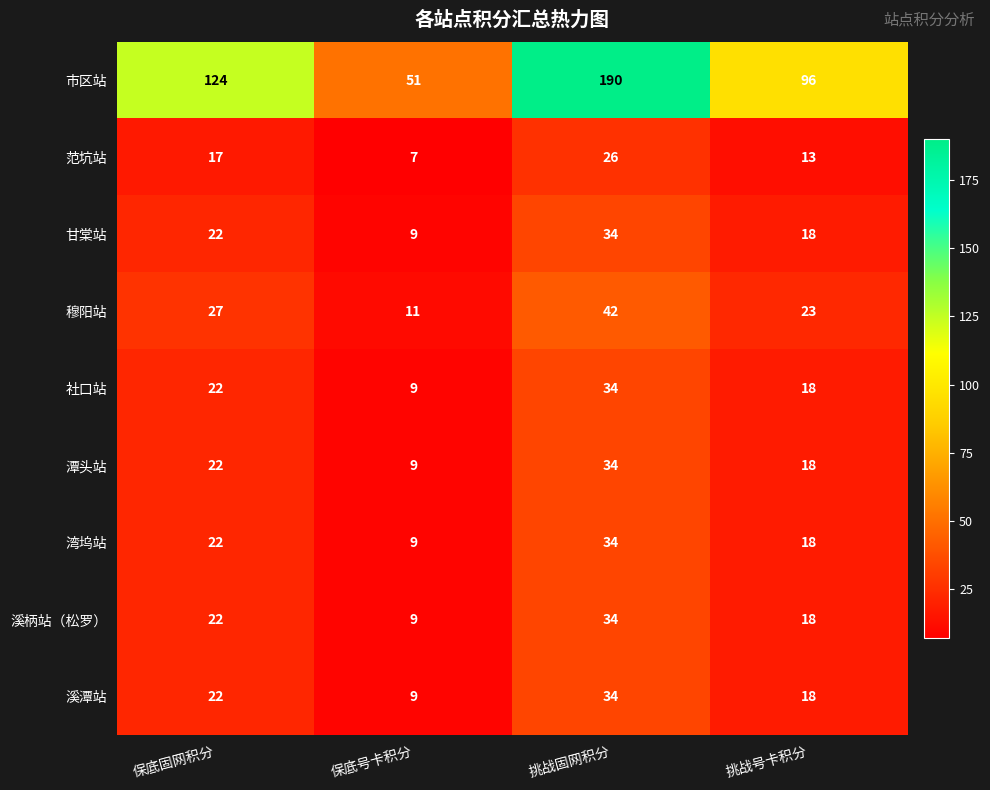

How many data points does each series have?

4